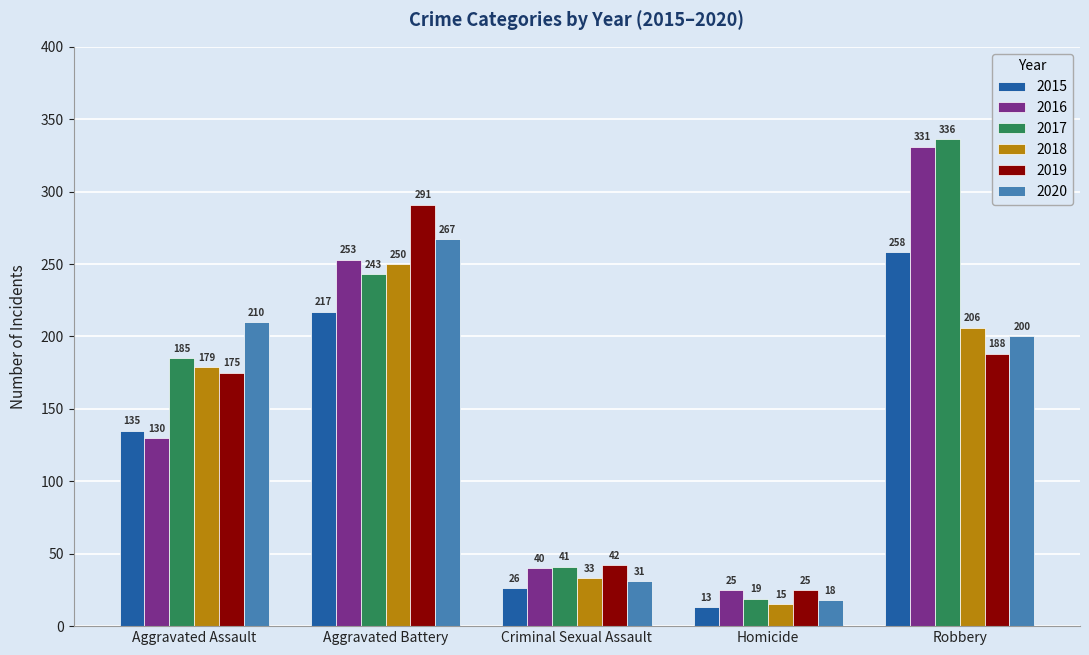

What is the difference between the highest and lowest values at Homicide?

12